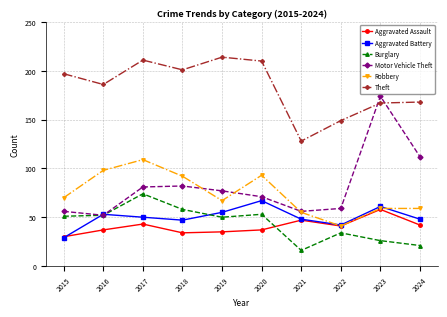

Is the value of Aggravated Battery at 2015 greater than the value of Motor Vehicle Theft at 2022?

No